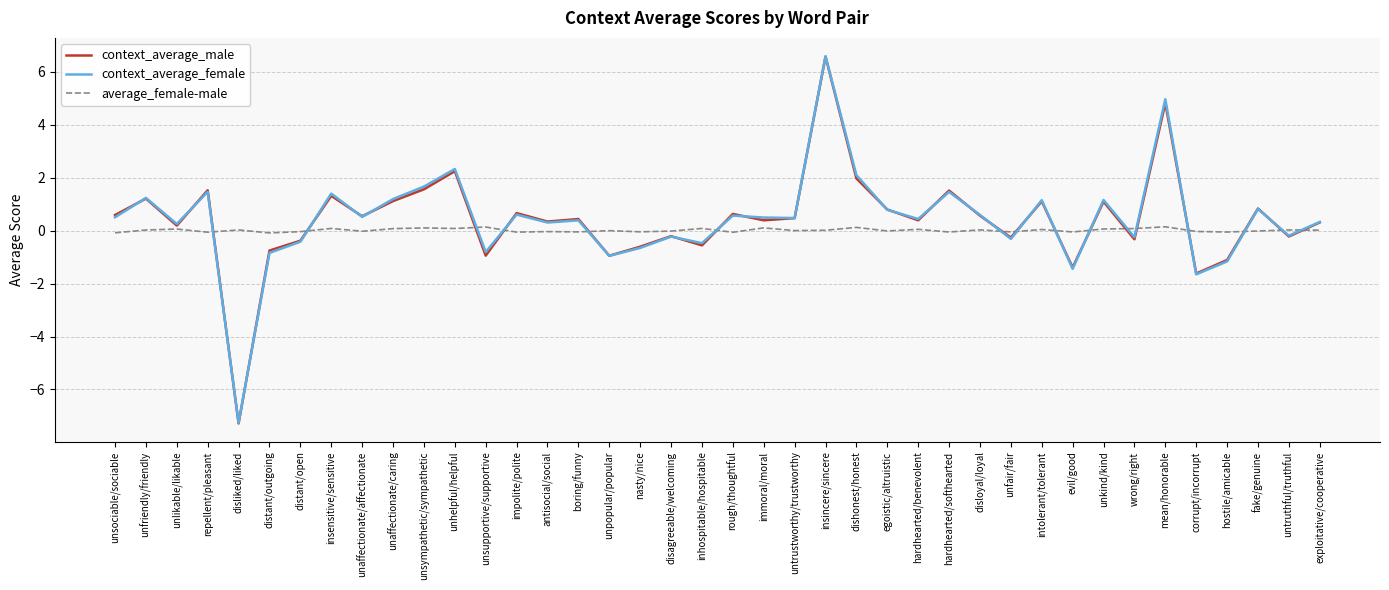

The context_average_female series shows 0.8 at rough/thoughtful. True or false?

False